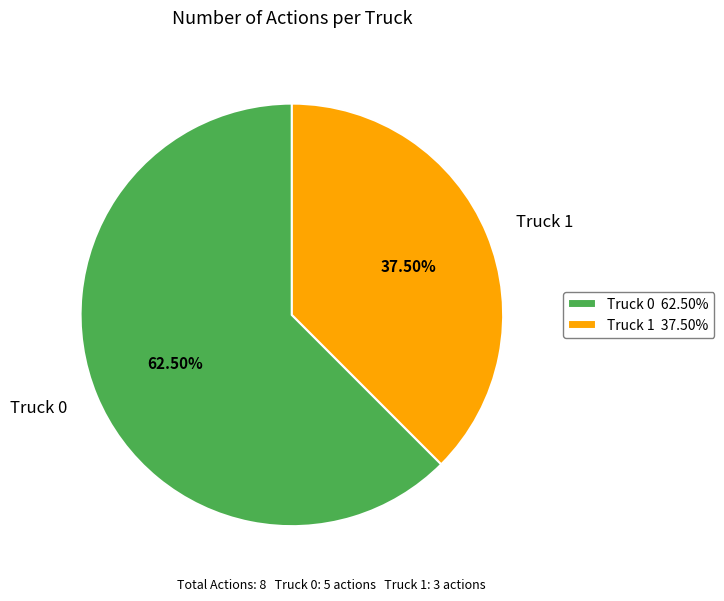

Which slice is the largest?

Truck 0